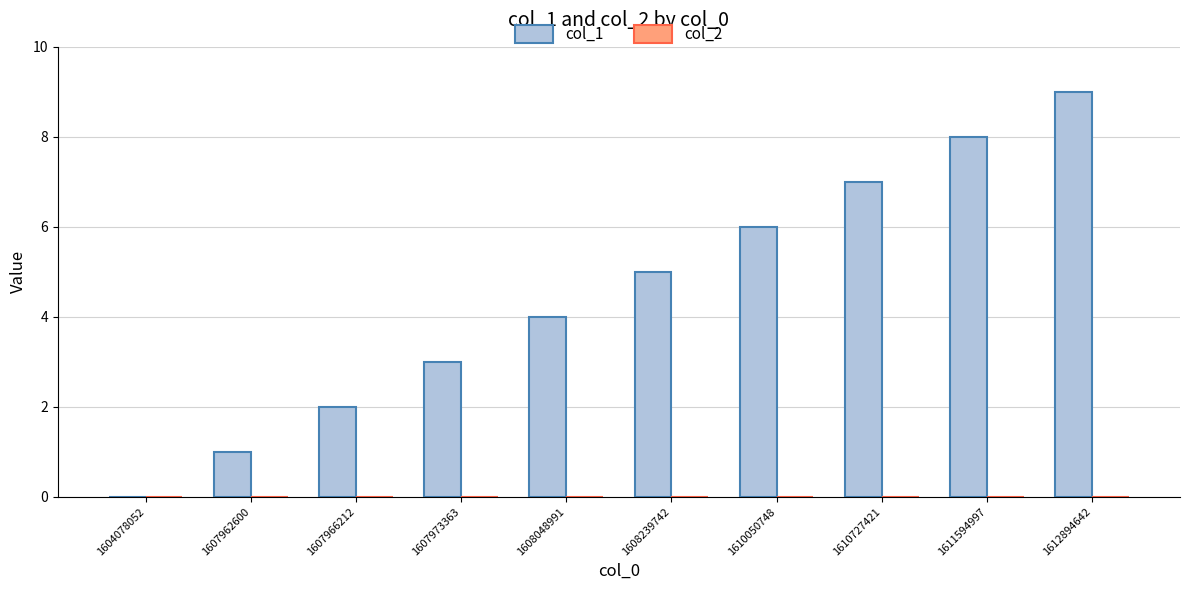

What is the greatest value displayed?

9